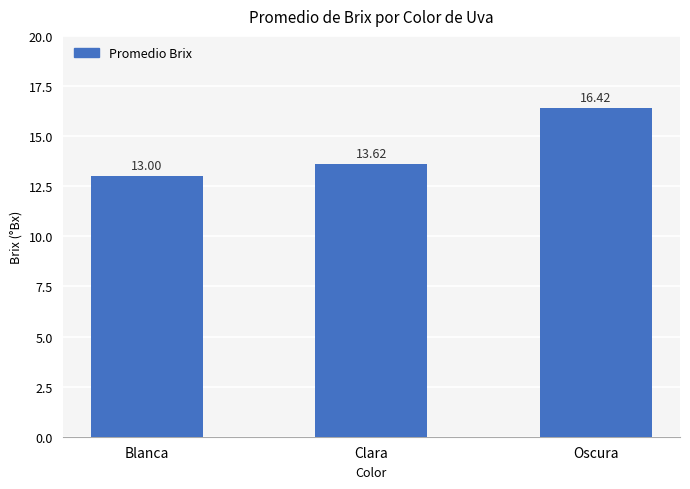

At which category does the chart reach its peak across all series?

Oscura